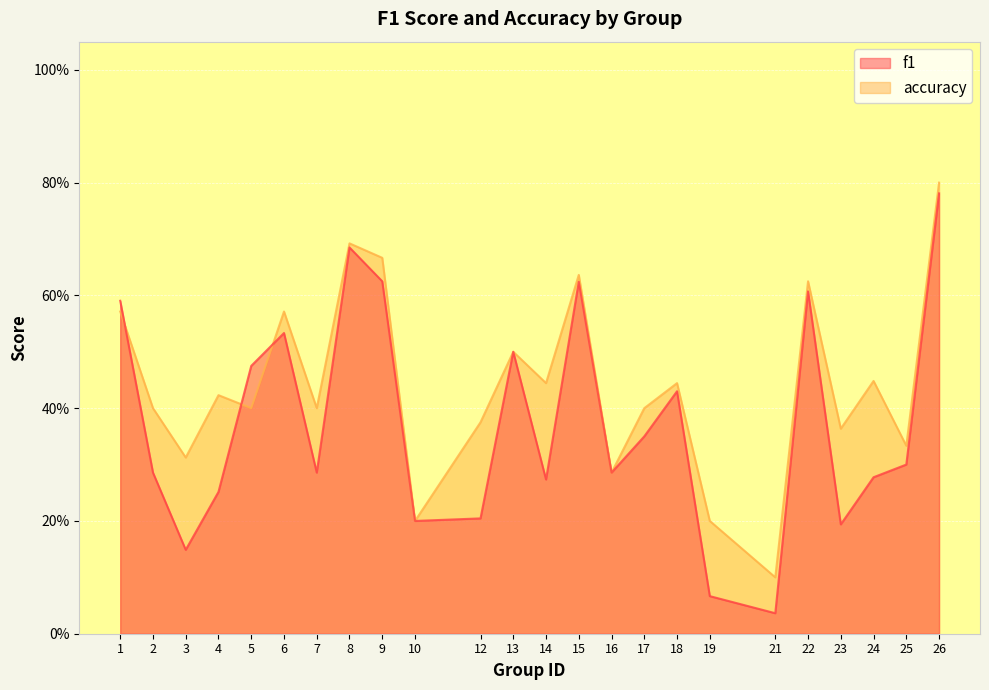

What are all the series names shown in the legend?

f1, accuracy